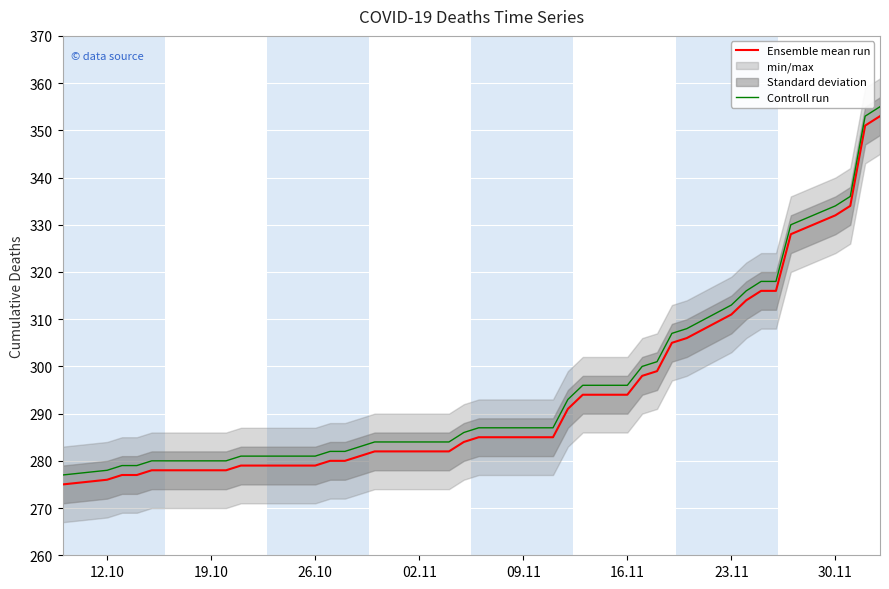

True or false: Ensemble mean run and Controll run intersect in this chart.

False